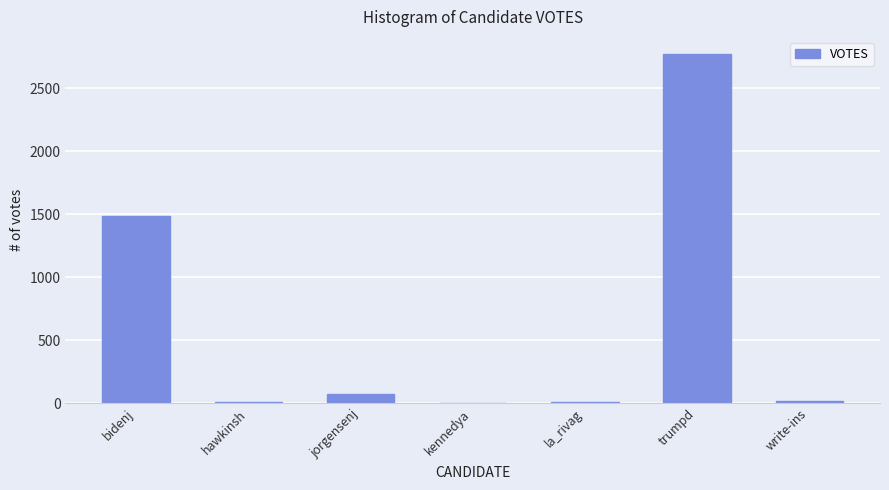

True or false: the data shows 2771 at trumpd.

True